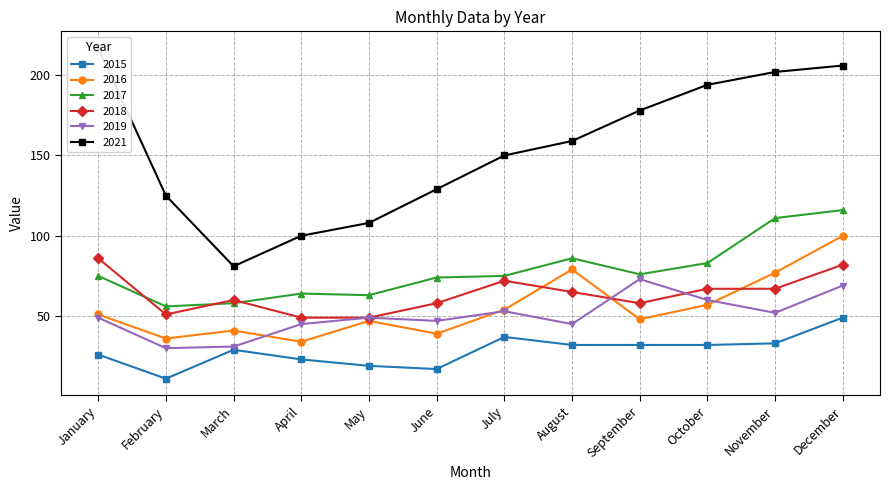

At which category is the sum across all series the highest?

December